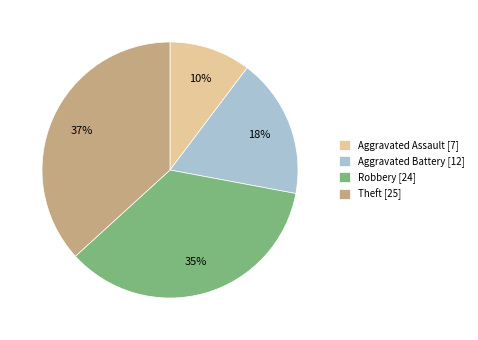

To the nearest percent, what is the difference between the Aggravated Battery and Theft slice percentages?

19%